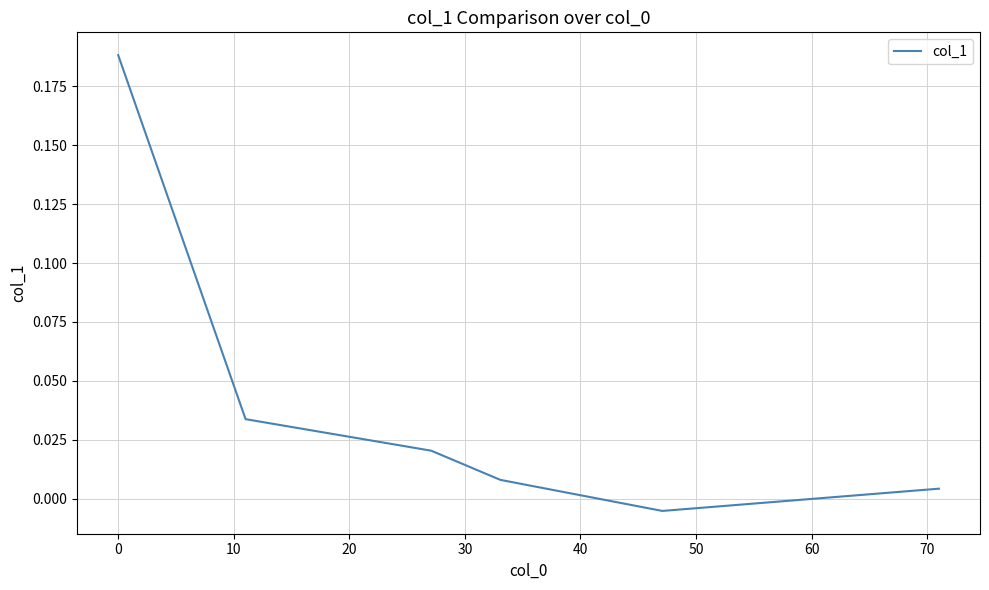

True or false: there are more than 0 points higher than both neighbors.

False